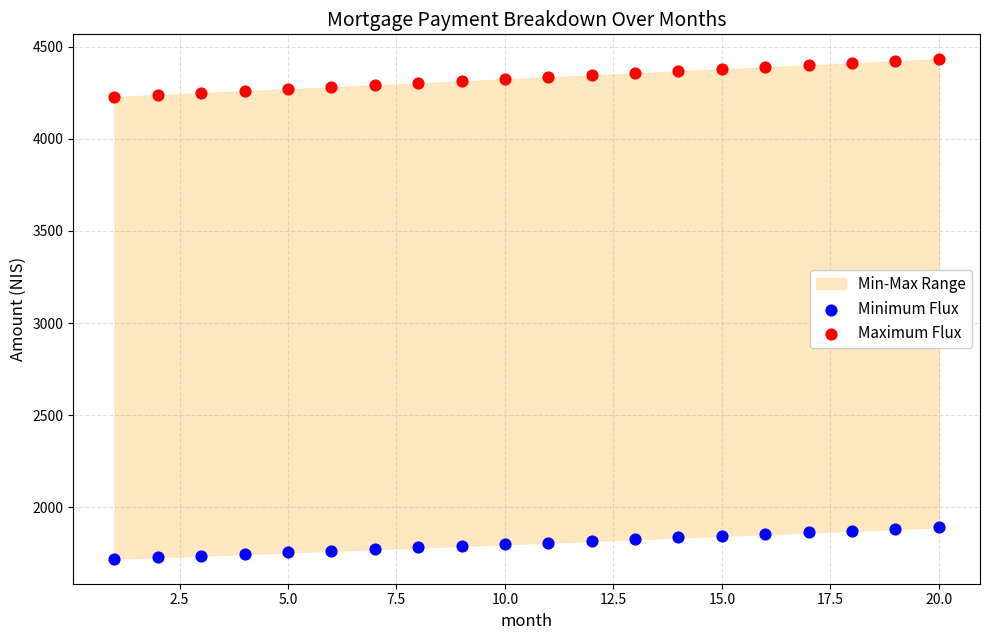

Across all data points, what is the range of Y values (max minus min)?

2711.6